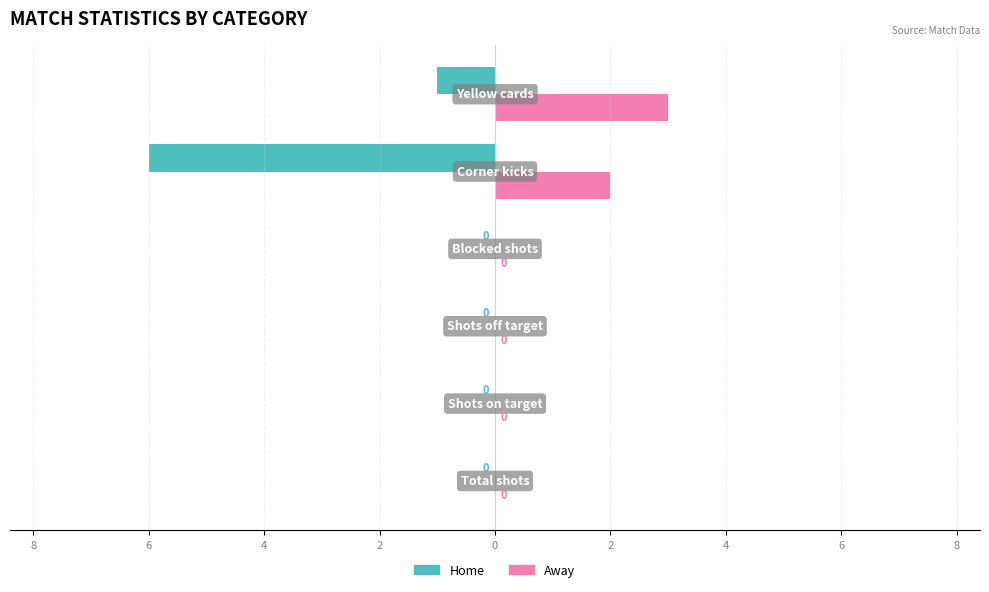

What are all the series names shown in the legend?

Home, Away